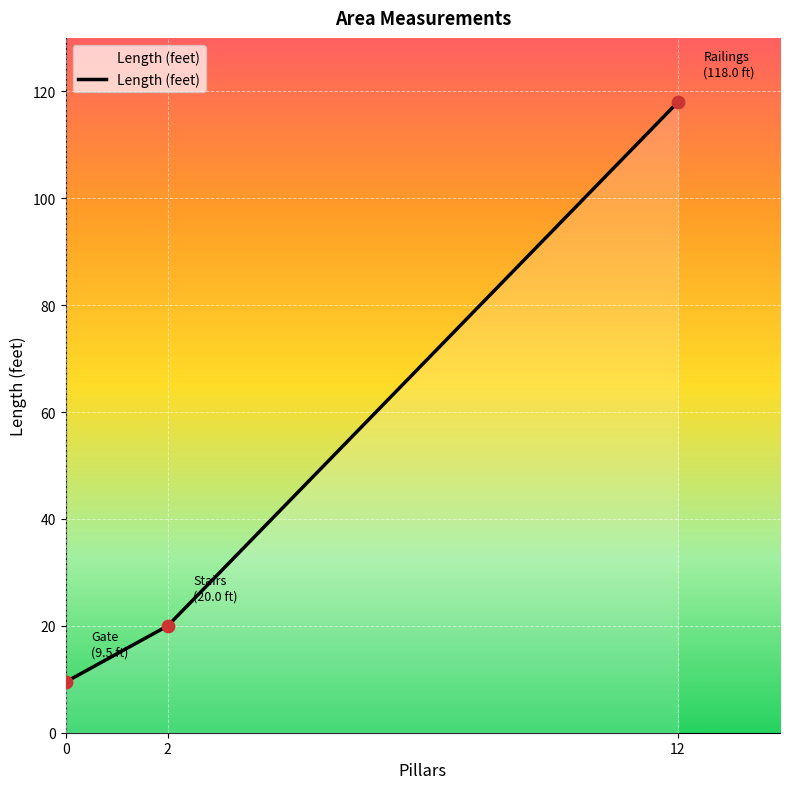

What is the change in value from 2 to 12?

+98.0